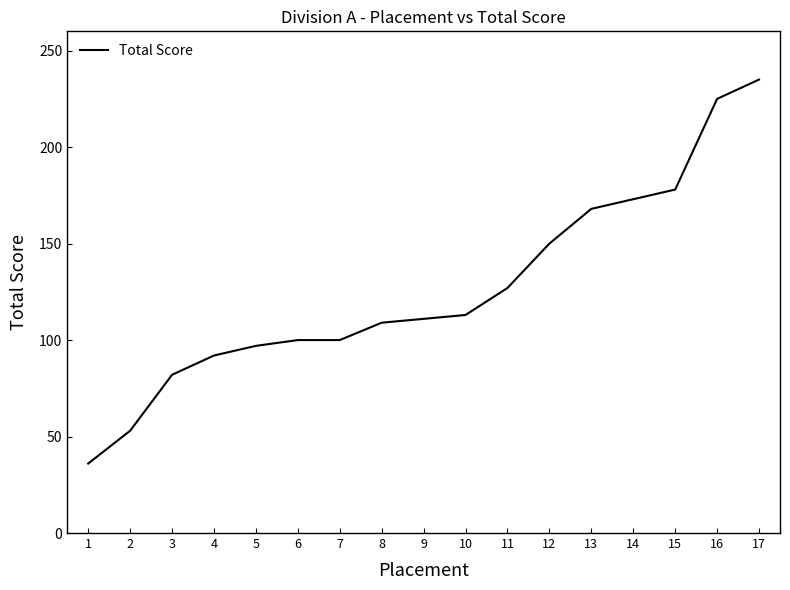

Reading left to right, list all the values displayed in this chart.

36	53	82	92	97	100	100	109	111	113	127	150	168	173	178	225	235